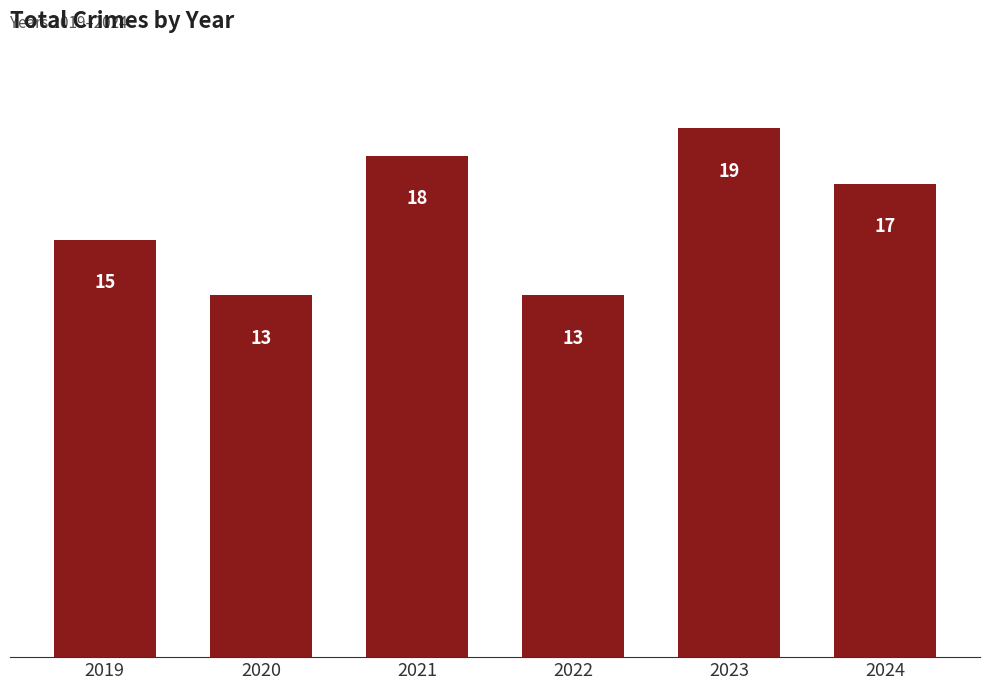

What is the difference between the maximum and second lowest values?

6